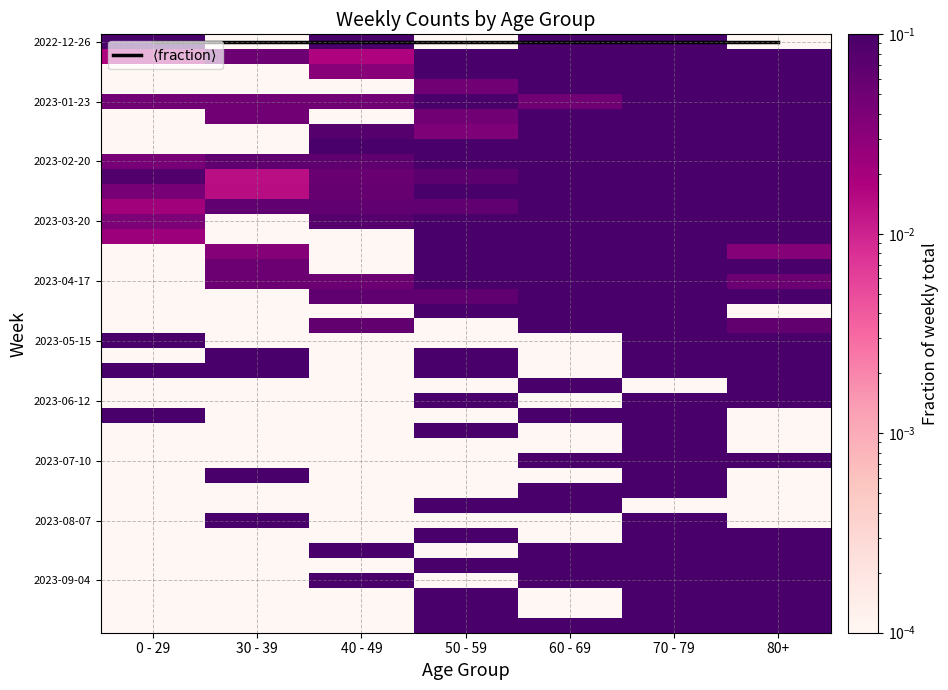

What is the total value across all series at 40 - 49?

1.2